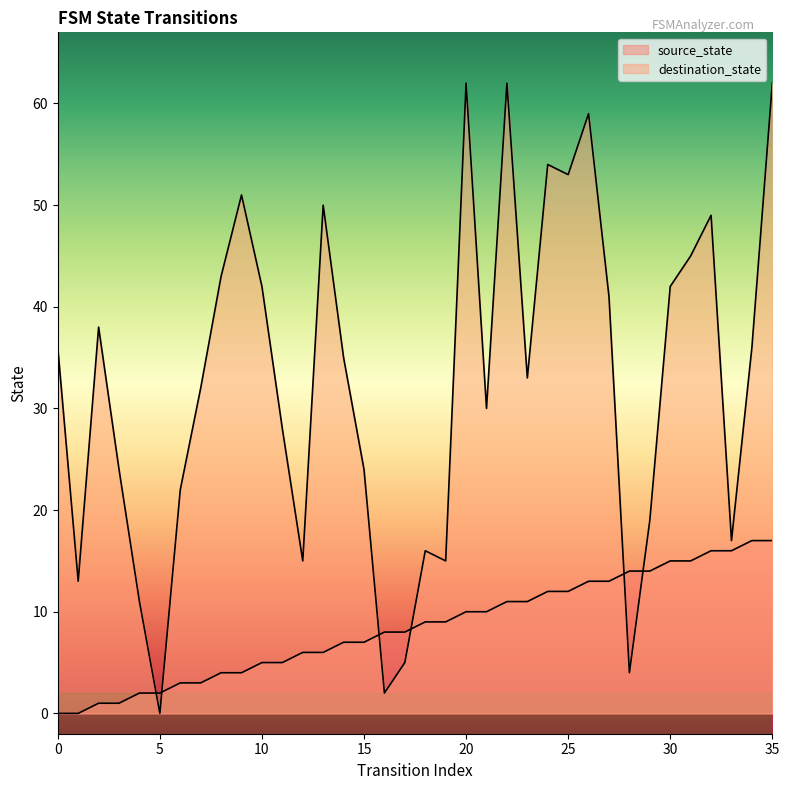

The source_state series shows 21 at 27. True or false?

False